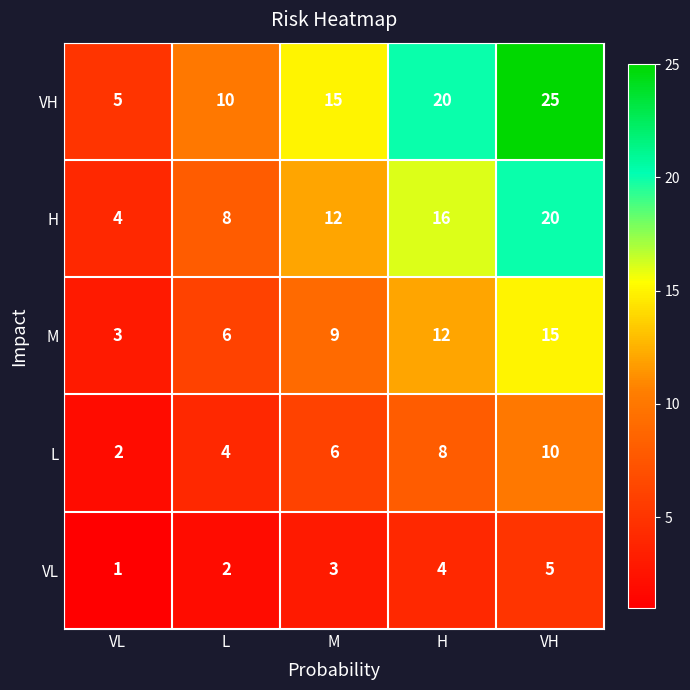

Count the VH values in the range 10 to 20.

3